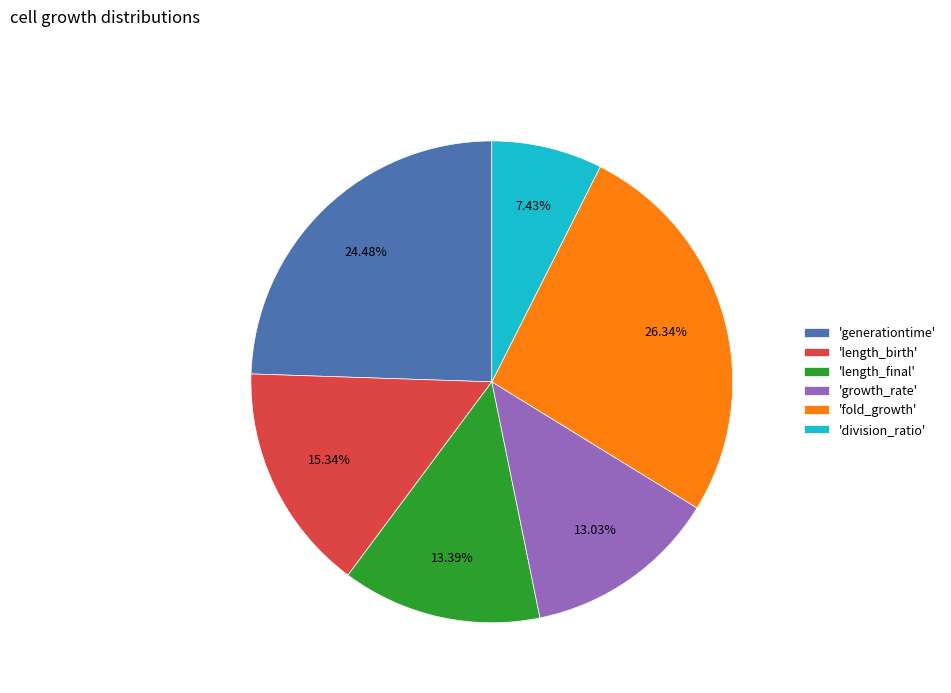

Is there a majority slice in this chart?

No